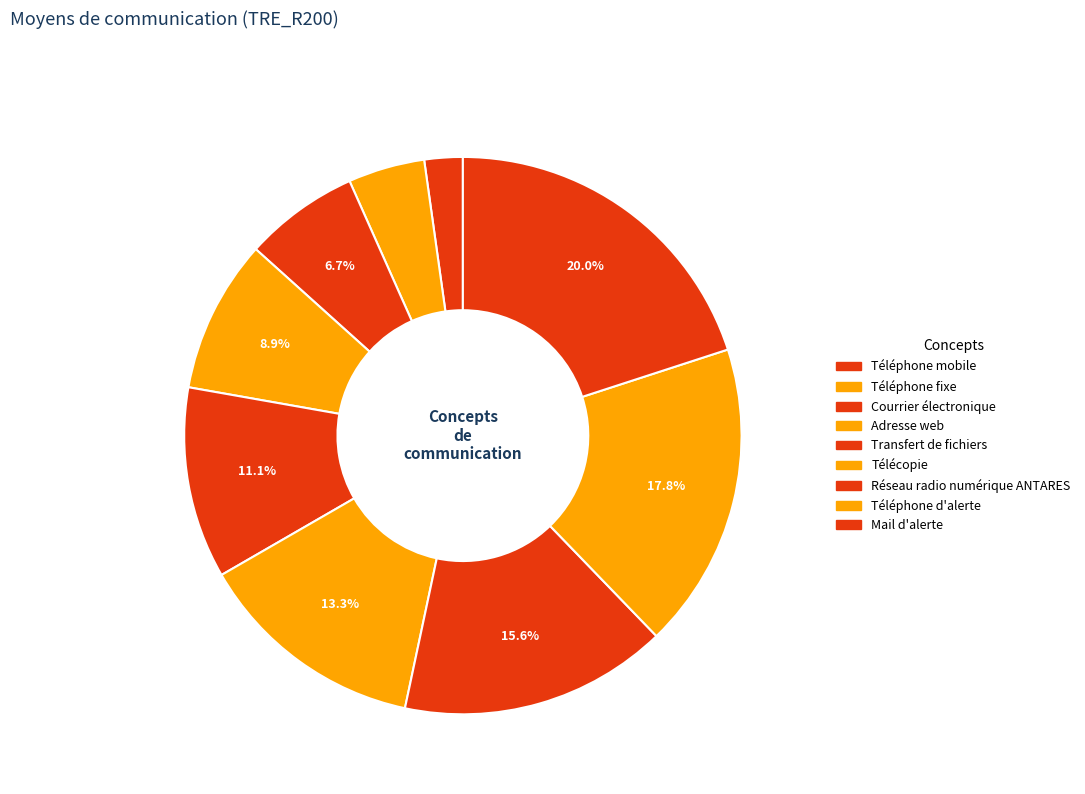

How many segments does this pie chart have?

9